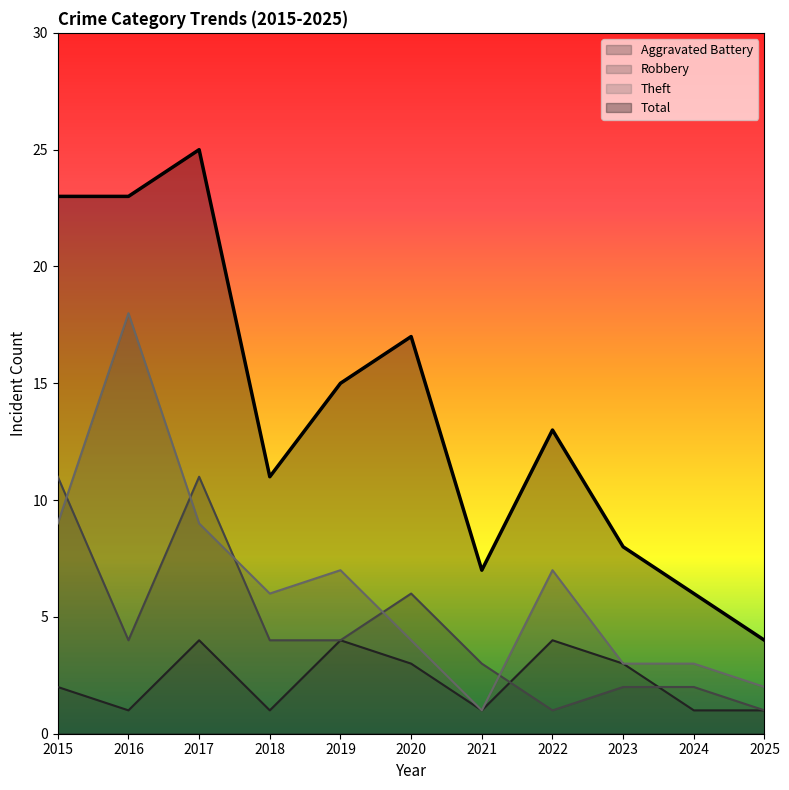

List the series in order of their peak value, lowest first.

Aggravated Battery, Robbery, Theft, Total